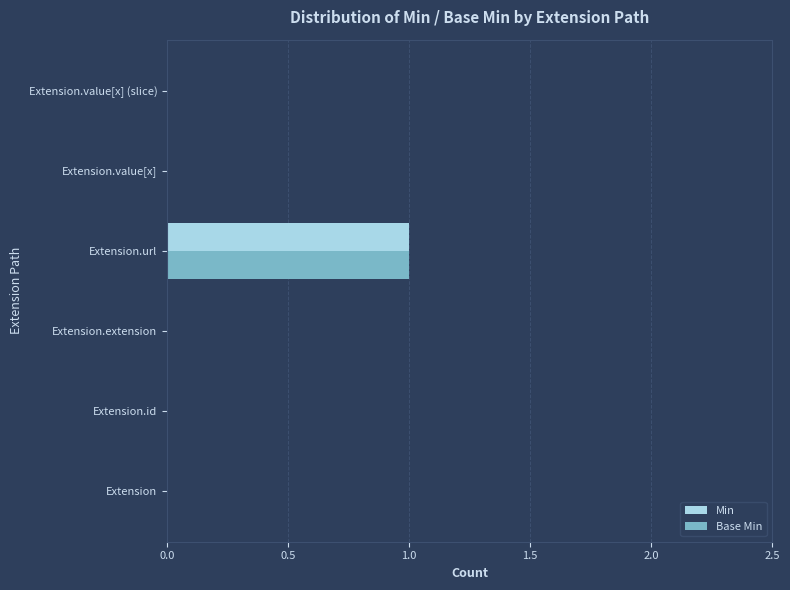

Is it true that Base Min equals -1 at Extension?

False